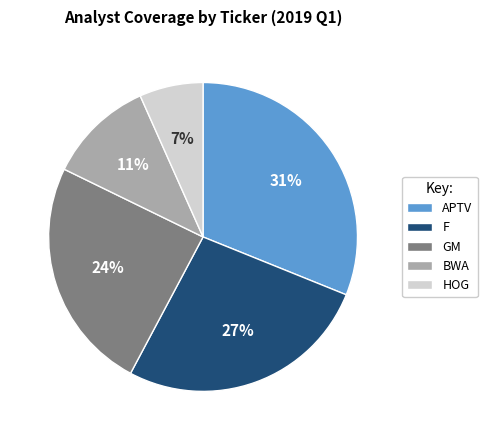

Is there any slice that represents more than half of the pie?

No